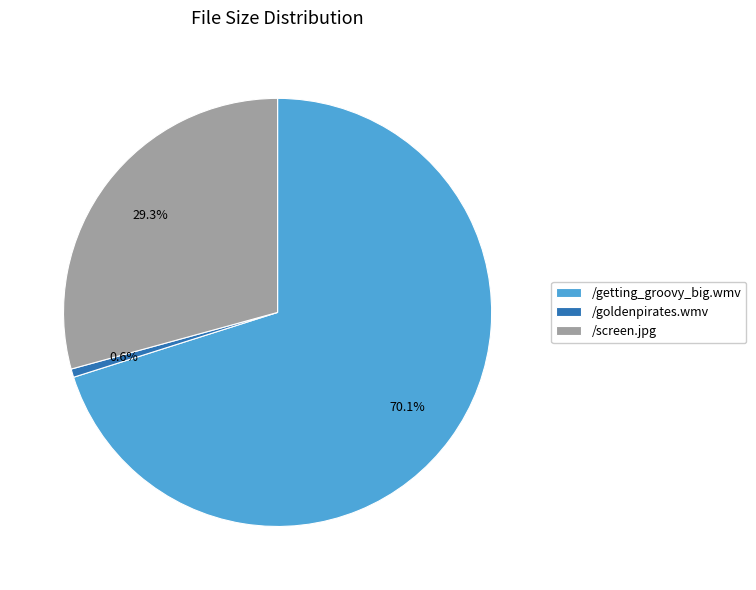

To the nearest percent, what is the difference between the /screen.jpg and /goldenpirates.wmv slice percentages?

29%